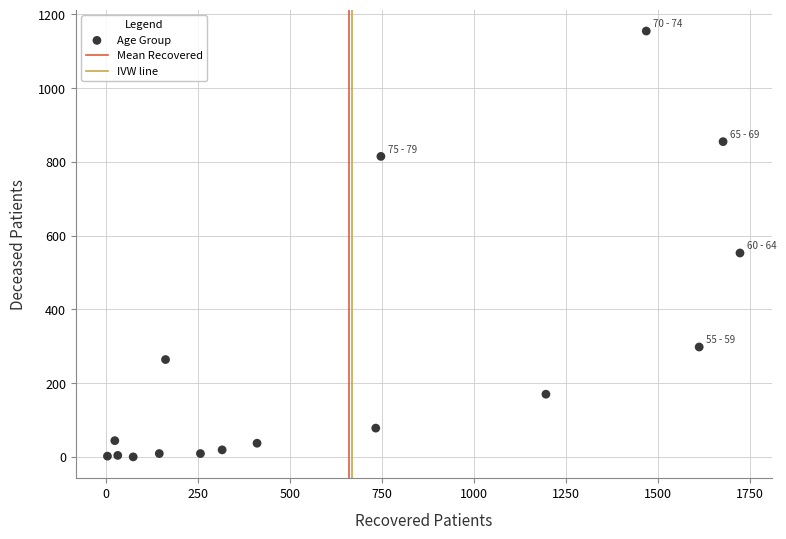

What is the range of X values (max minus min)?

1721